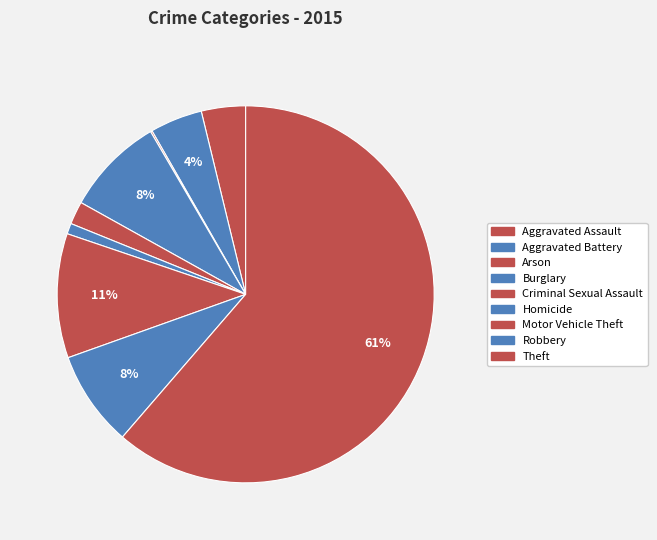

Rank the categories by value from highest to lowest.

Theft, Motor Vehicle Theft, Burglary, Robbery, Aggravated Battery, Aggravated Assault, Criminal Sexual Assault, Homicide, Arson